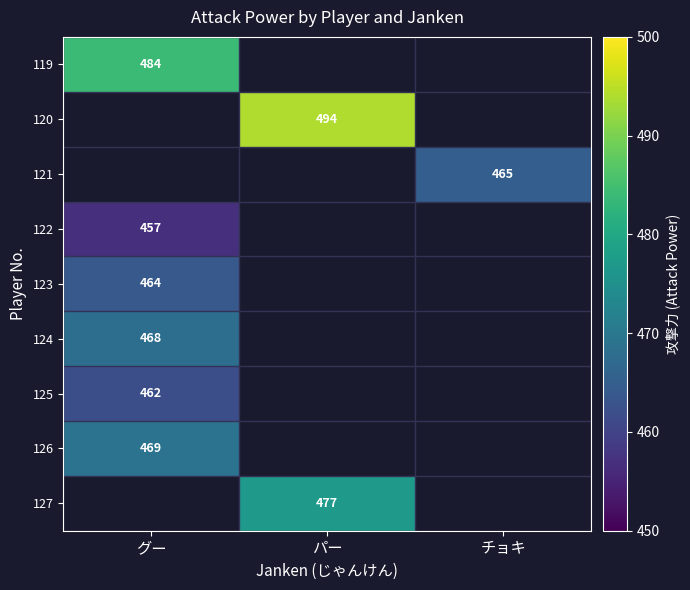

The 120 series shows 155 at パー. True or false?

False